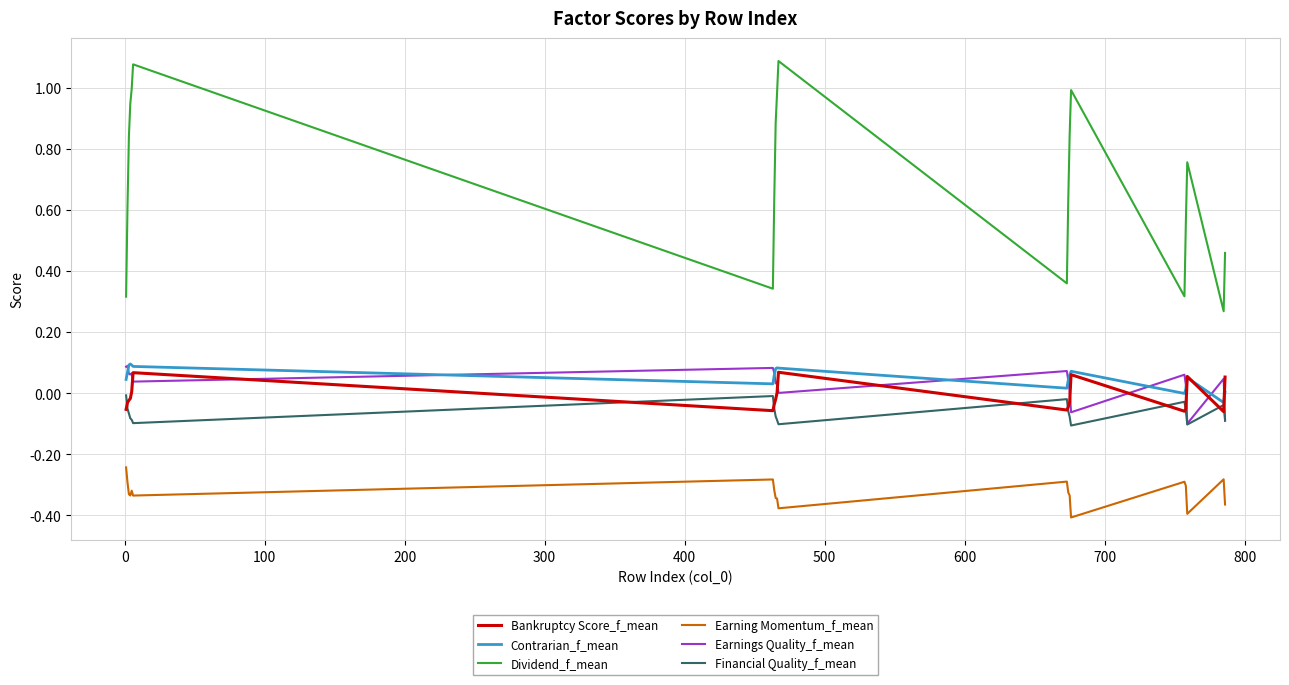

True or false: Bankruptcy Score_f_mean and Earning Momentum_f_mean intersect in this chart.

False